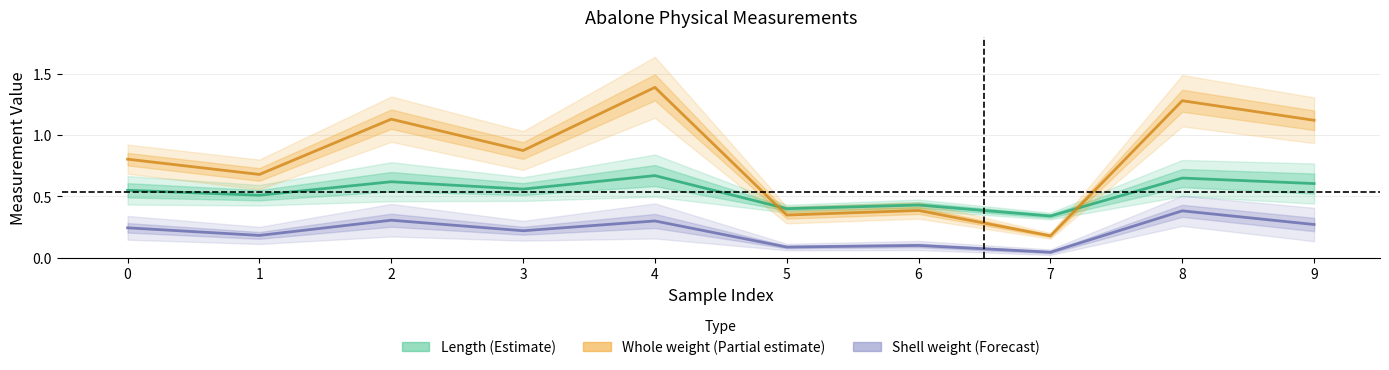

Count the number of data series in this chart.

3